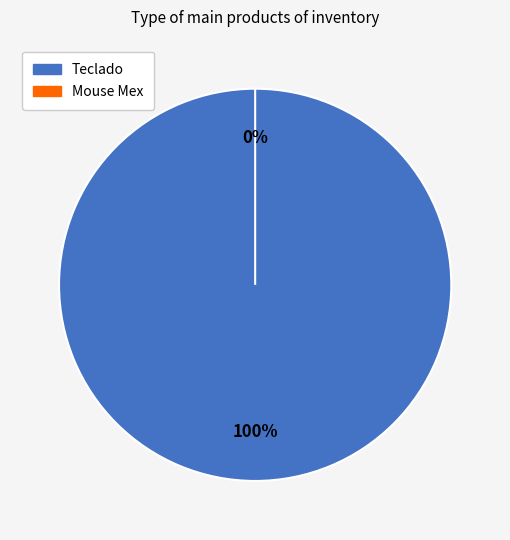

How many segments does this pie chart have?

2